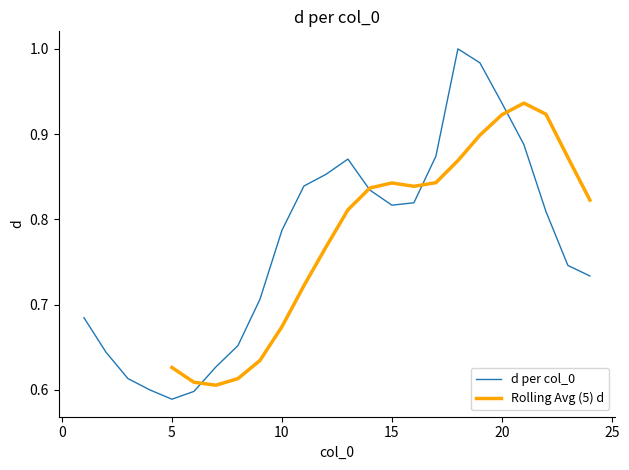

What is the difference between the maximum and minimum values?

0.4